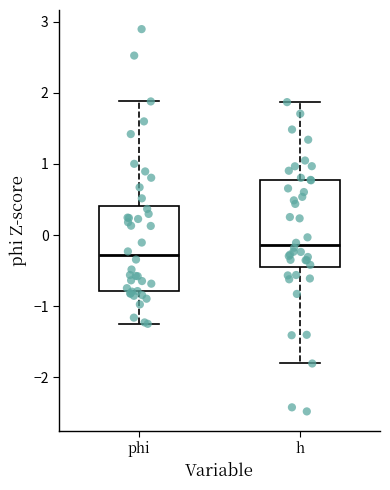

Where does the median line of the box for h sit on the y-axis? The values are not printed on the chart, so give them approximately, as read against the axis.

-0.1